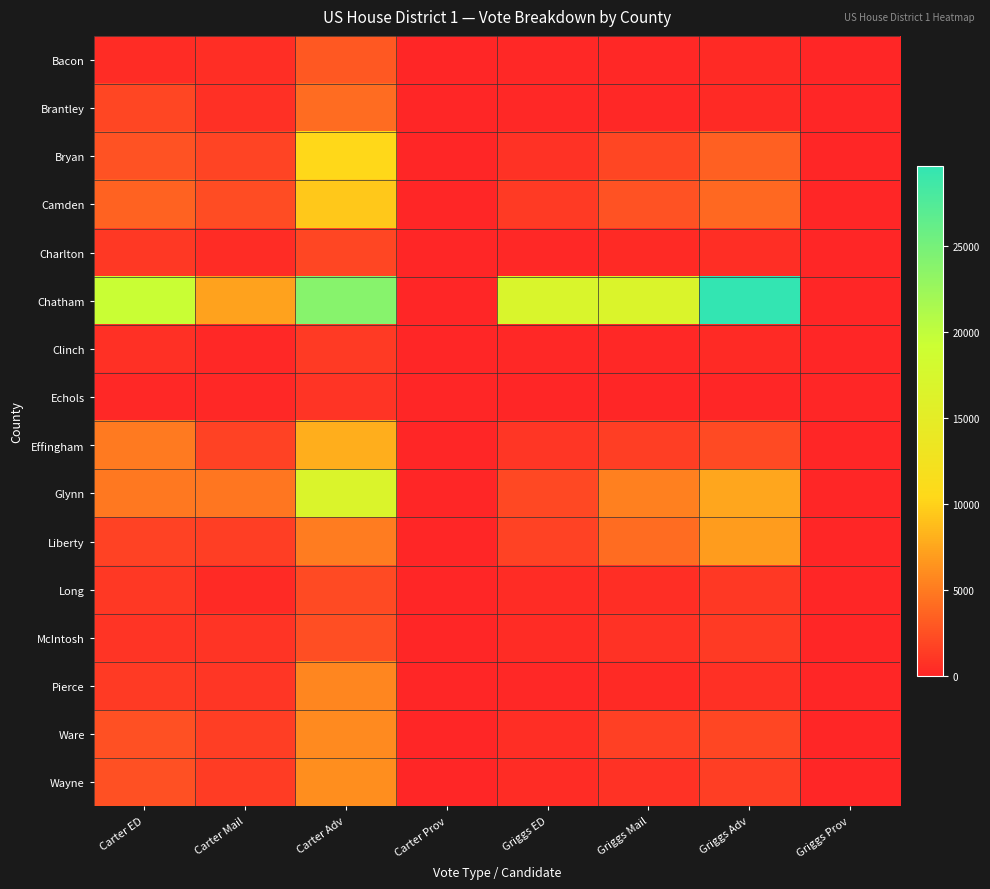

Reading left to right, list all the values displayed in this chart.

Bacon: Carter ED=418	Carter Mail=491	Carter Adv=3000	Carter Prov=1	Griggs ED=126	Griggs Mail=172	Griggs Adv=255	Griggs Prov=1
Brantley: Carter ED=1903	Carter Mail=683	Carter Adv=4152	Carter Prov=0	Griggs ED=143	Griggs Mail=191	Griggs Adv=325	Griggs Prov=0
Bryan: Carter ED=2635	Carter Mail=1784	Carter Adv=10342	Carter Prov=4	Griggs ED=796	Griggs Mail=1903	Griggs Adv=3433	Griggs Prov=3
Camden: Carter ED=3561	Carter Mail=2240	Carter Adv=9409	Carter Prov=0	Griggs ED=1188	Griggs Mail=2633	Griggs Adv=3889	Griggs Prov=0
Charlton: Carter ED=1091	Carter Mail=403	Carter Adv=1863	Carter Prov=2	Griggs ED=208	Griggs Mail=271	Griggs Adv=505	Griggs Prov=0
Chatham: Carter ED=19345	Carter Mail=7201	Carter Adv=23905	Carter Prov=0	Griggs ED=16965	Griggs Mail=16778	Griggs Adv=29634	Griggs Prov=0
Clinch: Carter ED=607	Carter Mail=219	Carter Adv=1233	Carter Prov=0	Griggs ED=187	Griggs Mail=131	Griggs Adv=290	Griggs Prov=0
Echols: Carter ED=209	Carter Mail=120	Carter Adv=900	Carter Prov=0	Griggs ED=31	Griggs Mail=30	Griggs Adv=88	Griggs Prov=0
Effingham: Carter ED=4883	Carter Mail=1692	Carter Adv=7945	Carter Prov=0	Griggs ED=1000	Griggs Mail=1423	Griggs Adv=2168	Griggs Prov=0
Glynn: Carter ED=4768	Carter Mail=4683	Carter Adv=16717	Carter Prov=0	Griggs ED=2020	Griggs Mail=5292	Griggs Adv=7420	Griggs Prov=0
Liberty: Carter ED=1725	Carter Mail=1420	Carter Adv=5084	Carter Prov=0	Griggs ED=1645	Griggs Mail=4095	Griggs Adv=6901	Griggs Prov=0
Long: Carter ED=1131	Carter Mail=293	Carter Adv=2110	Carter Prov=0	Griggs ED=353	Griggs Mail=469	Griggs Adv=1096	Griggs Prov=0
McIntosh: Carter ED=829	Carter Mail=867	Carter Adv=2387	Carter Prov=1	Griggs ED=409	Griggs Mail=794	Griggs Adv=1206	Griggs Prov=0
Pierce: Carter ED=1186	Carter Mail=944	Carter Adv=5638	Carter Prov=0	Griggs ED=119	Griggs Mail=318	Griggs Adv=582	Griggs Prov=0
Ware: Carter ED=2521	Carter Mail=1470	Carter Adv=5836	Carter Prov=0	Griggs ED=543	Griggs Mail=1526	Griggs Adv=1957	Griggs Prov=0
Wayne: Carter ED=2444	Carter Mail=1363	Carter Adv=6108	Carter Prov=0	Griggs ED=453	Griggs Mail=696	Griggs Adv=1393	Griggs Prov=0